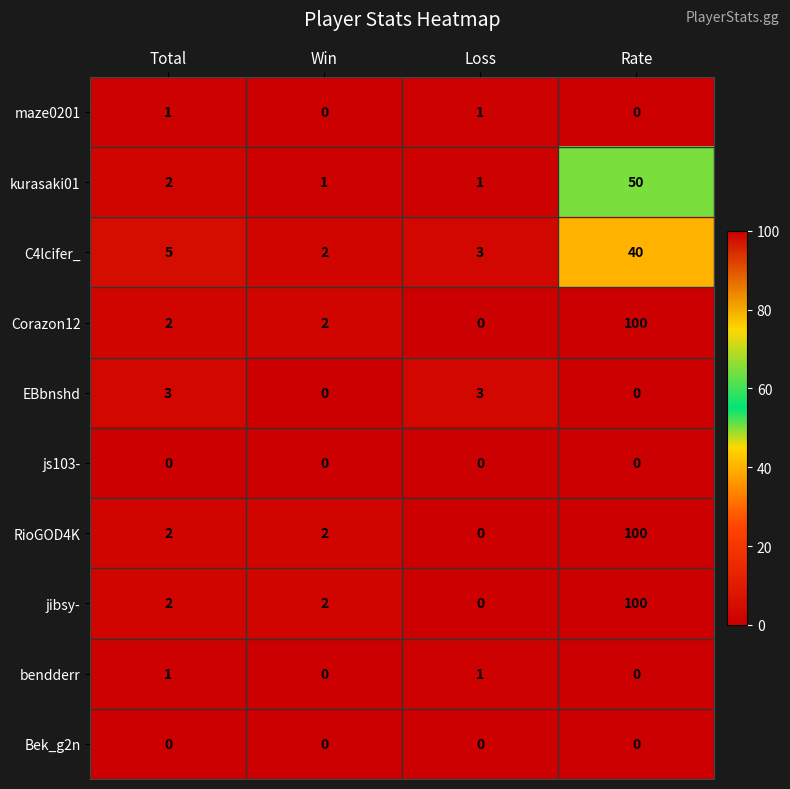

Count the number of data series in this chart.

10